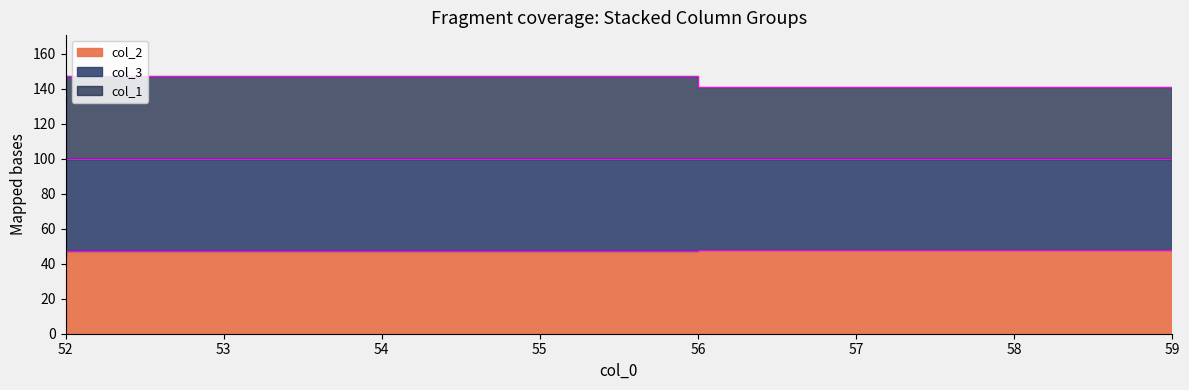

How many lines are shown in the chart?

2